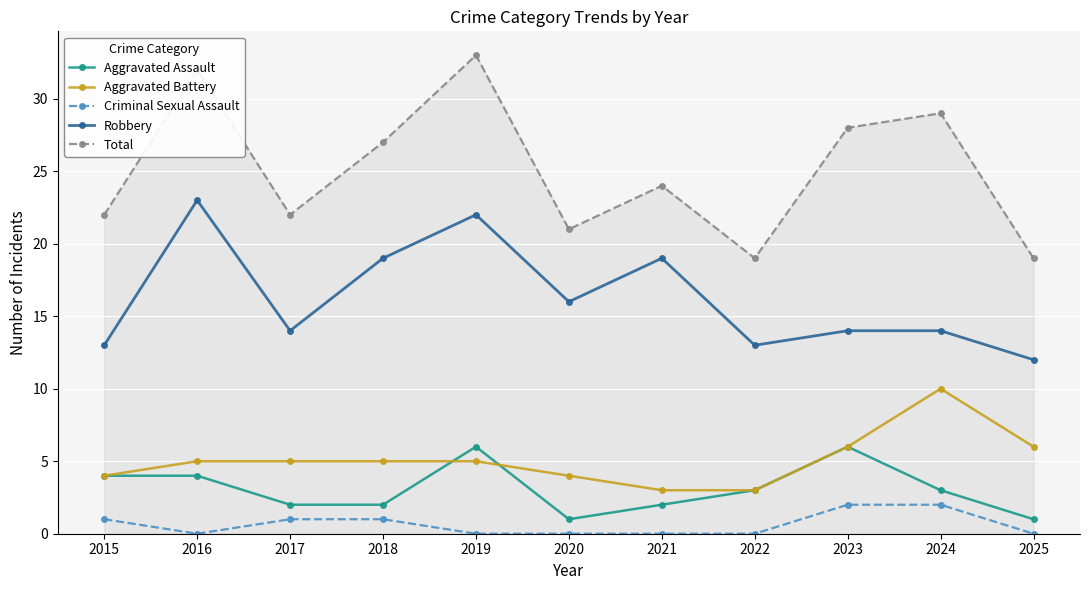

Which series has the largest total across all categories?

Total